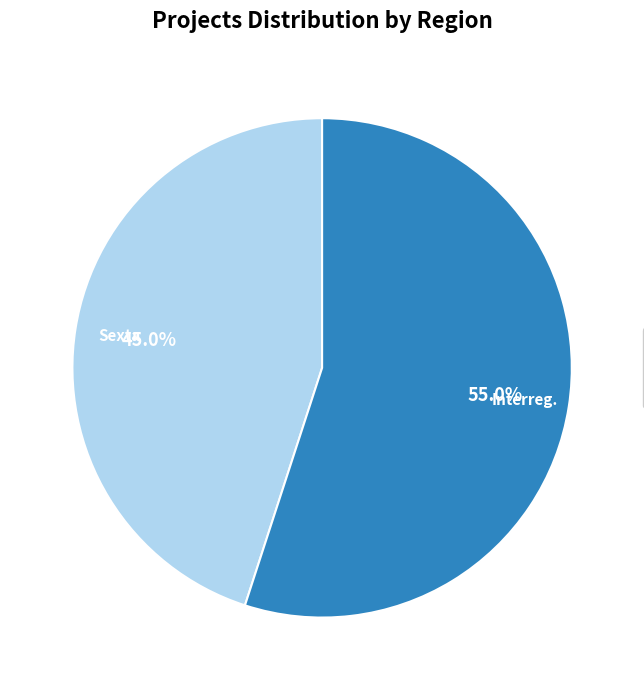

Is there a majority slice in this chart?

Yes